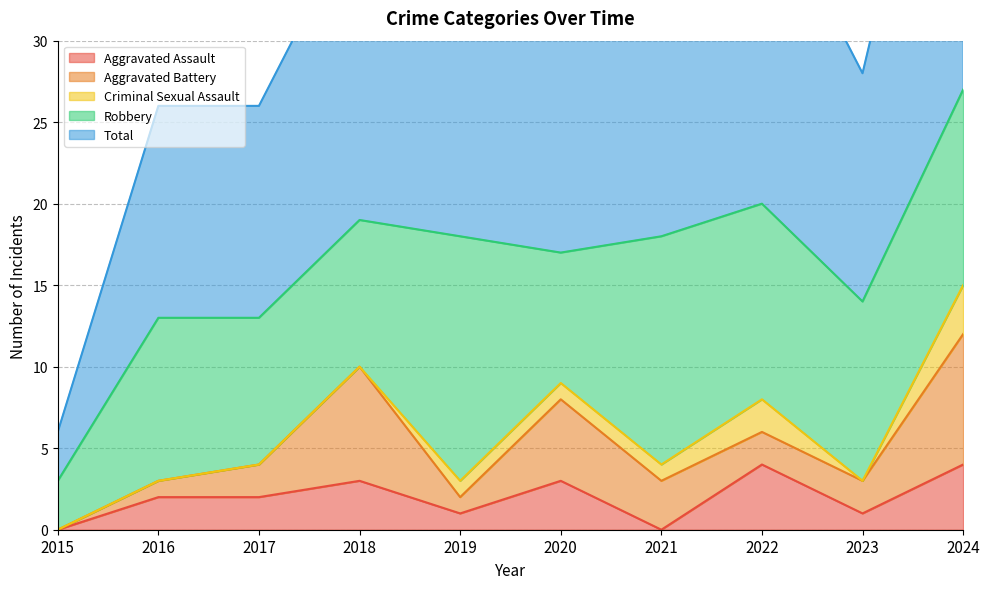

What is the highest value of the Aggravated Assault series?

4